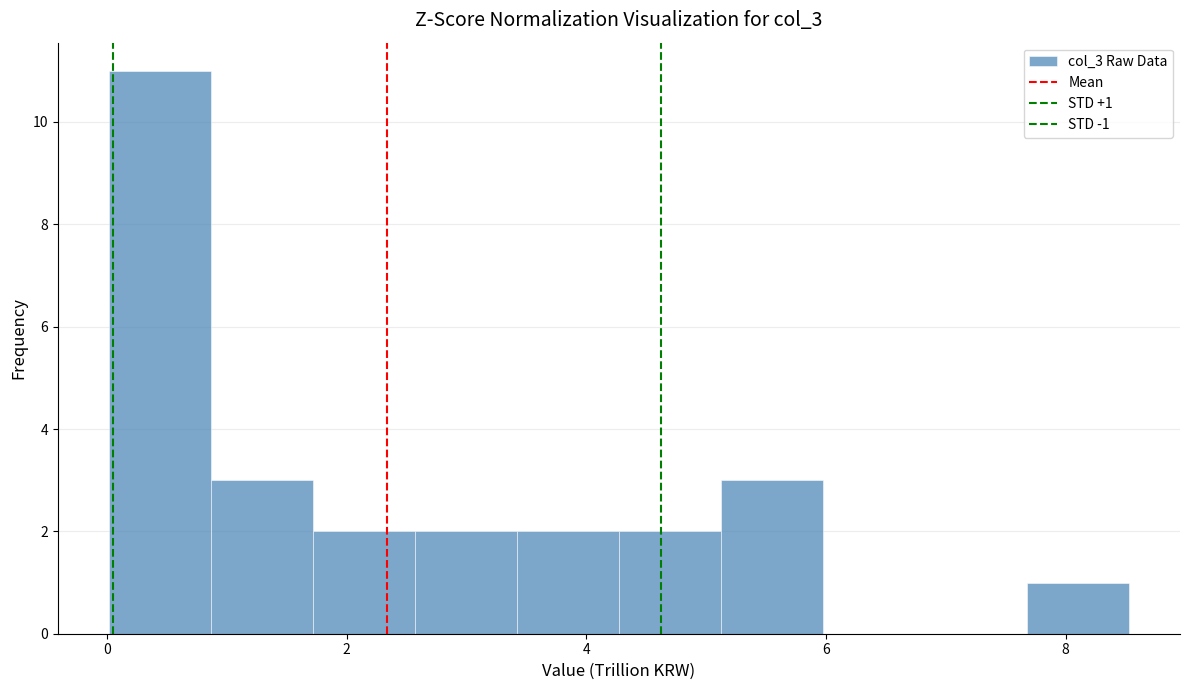

Which range on the x-axis has the tallest bar?

0.0 to 0.8